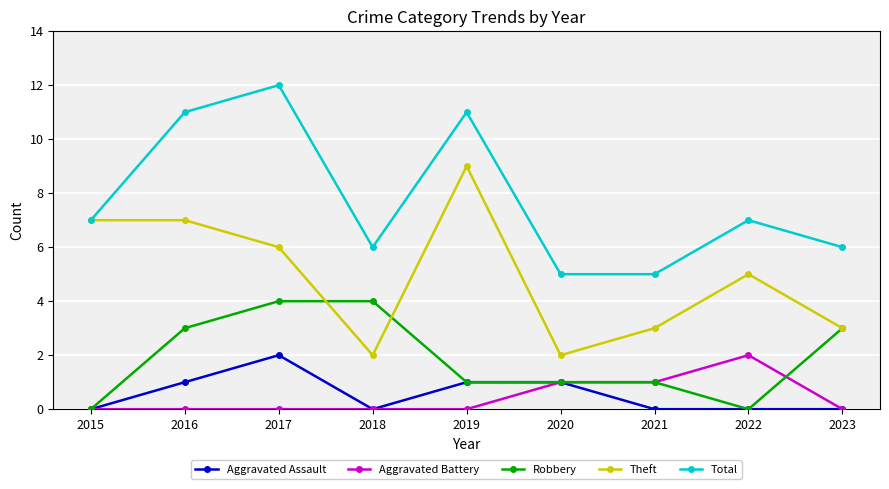

Is the value of Robbery at 2023 greater than the value of Theft at 2019?

No